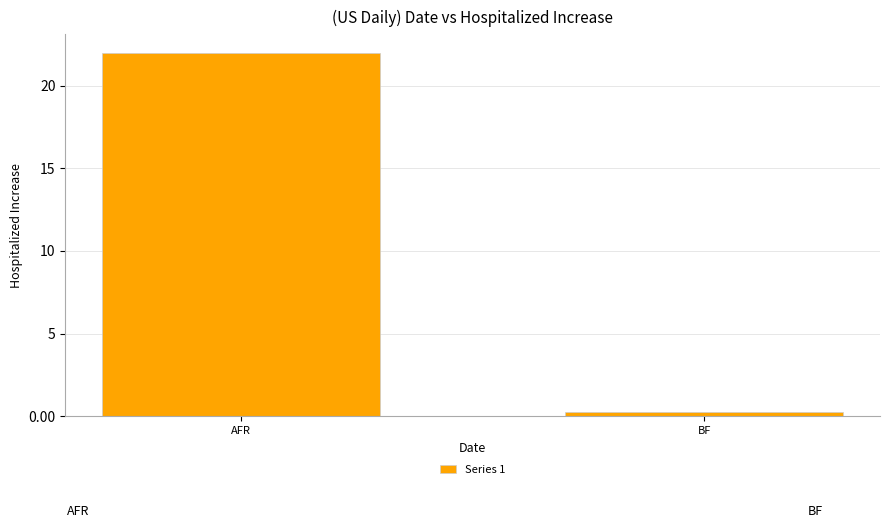

The chart shows a value of 22.0 at AFR. True or false?

True